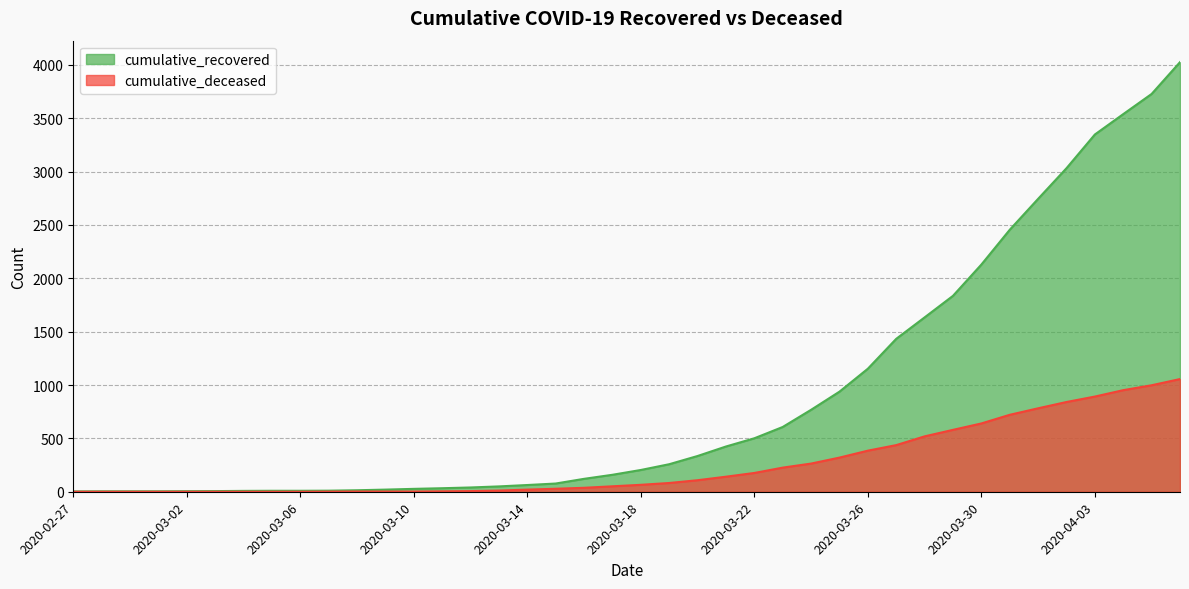

Between 2020-03-21 and 2020-03-22, which series saw the biggest shift?

cumulative_recovered